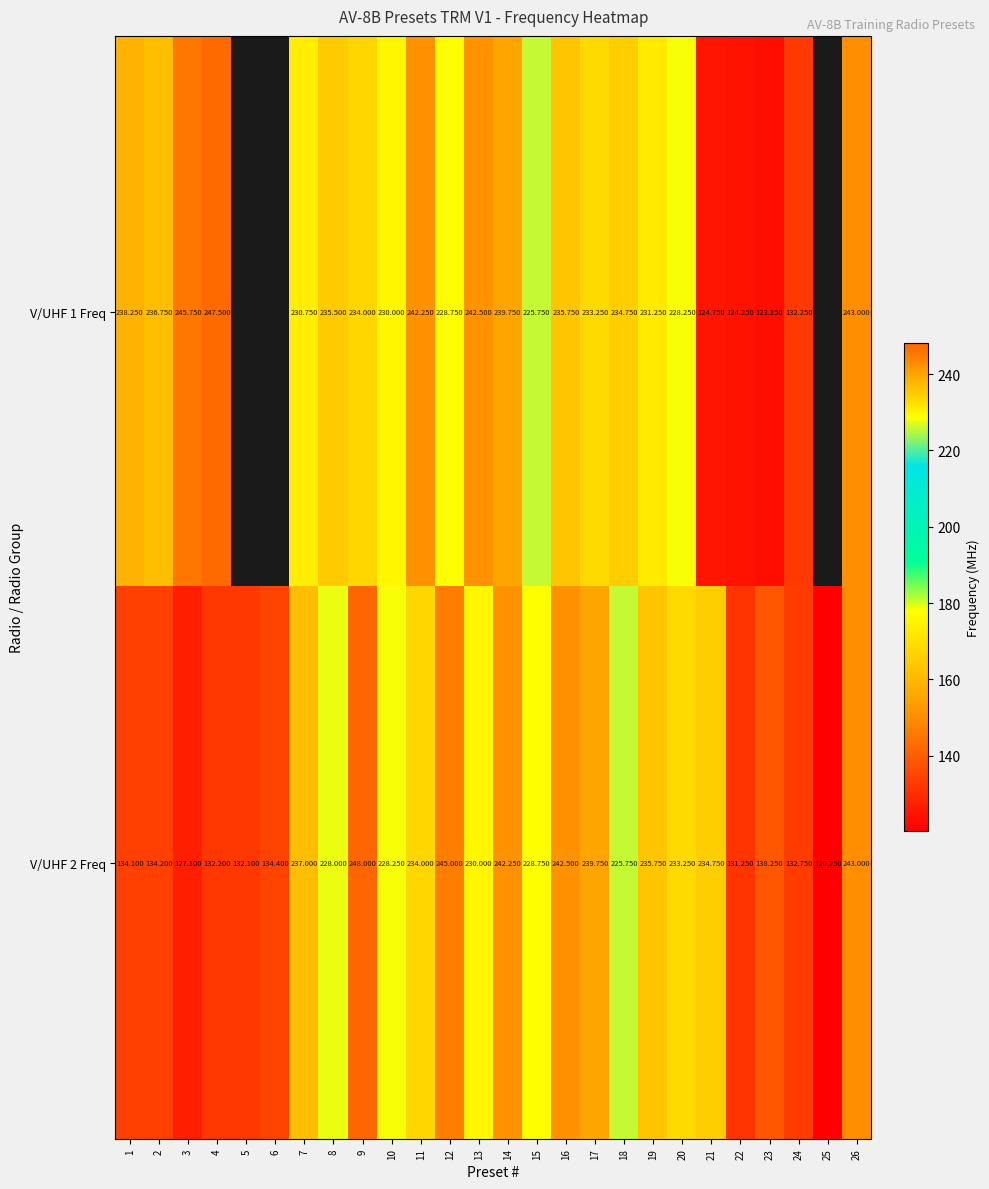

At which category does the chart reach its minimum across all series?

25